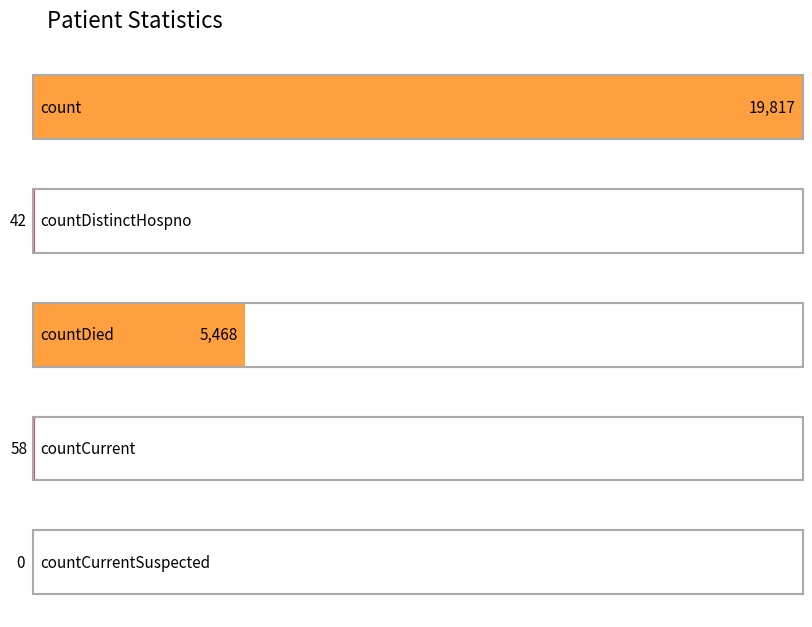

The value at countDied is 5468. True or false?

True